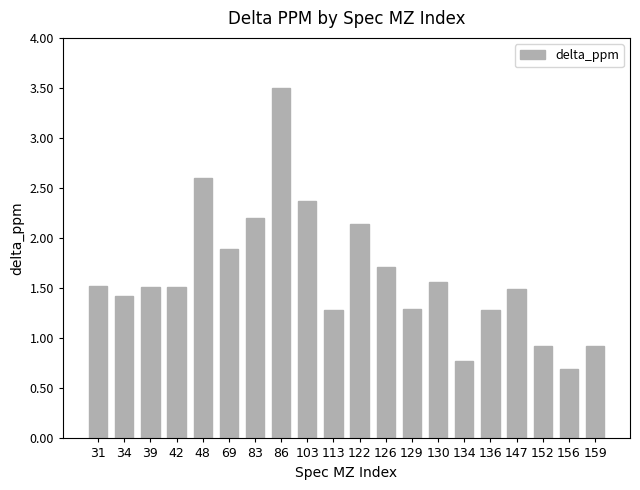

What is the sum of all values?

32.6